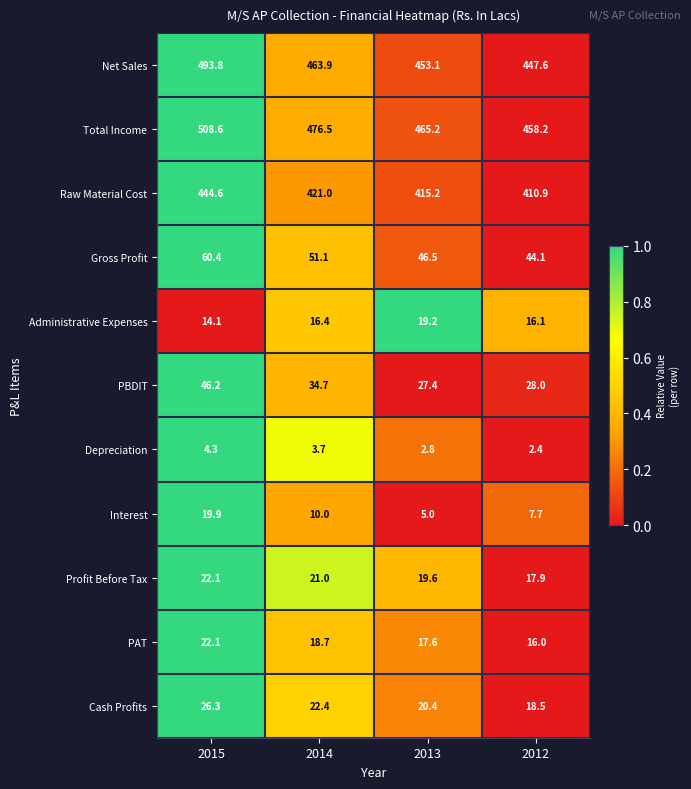

Between 2015 and 2012, which series saw the biggest shift?

Total Income